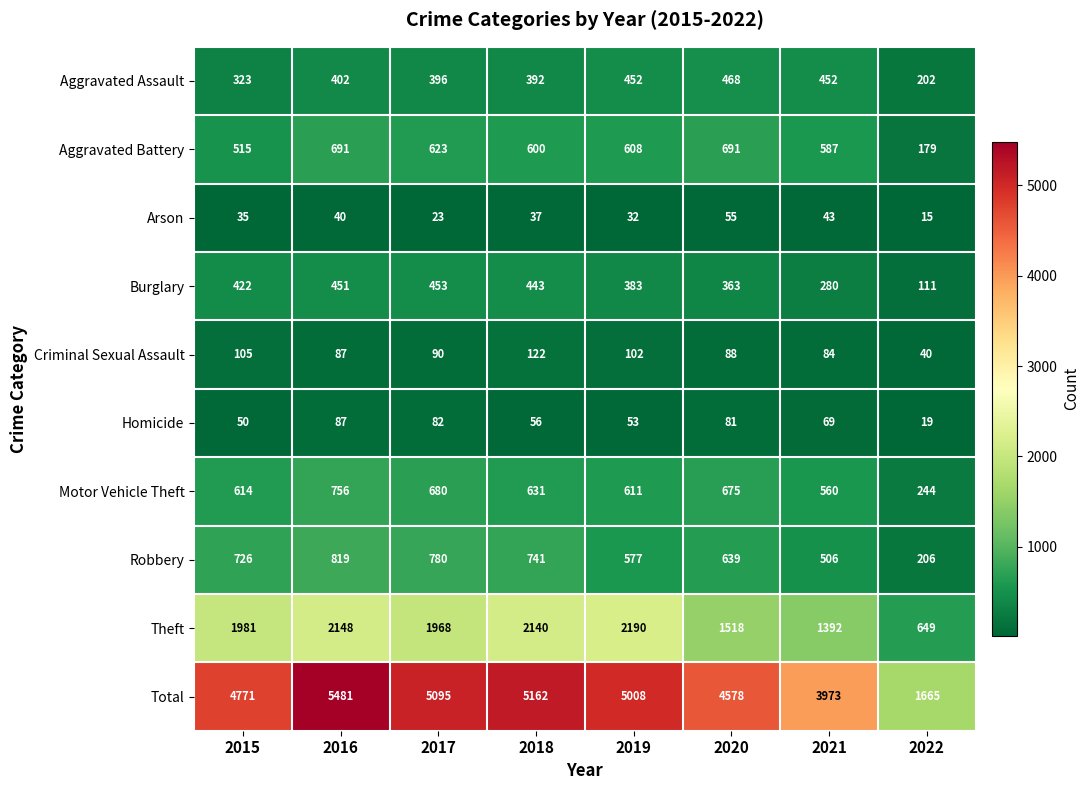

What is the sum of the Total values at 2019 and 2022?

6673